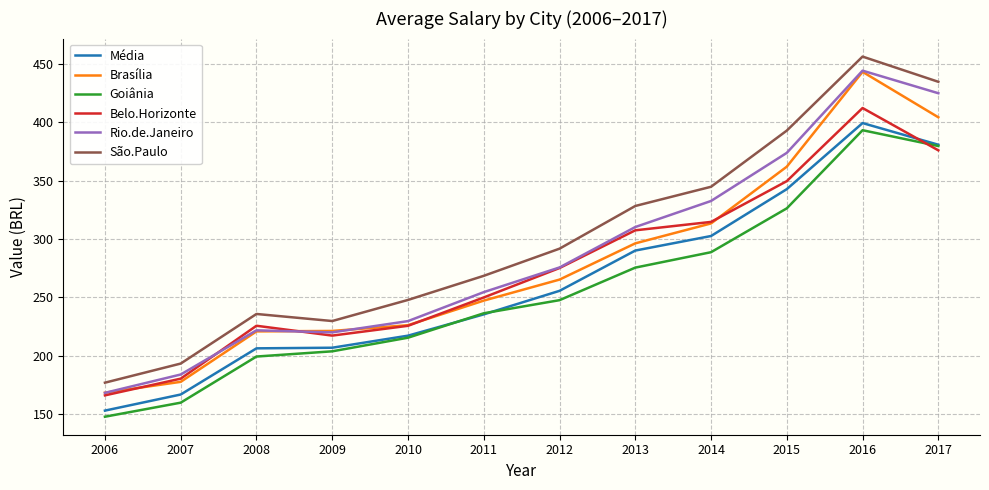

Does the chart have visible grid lines?

Yes